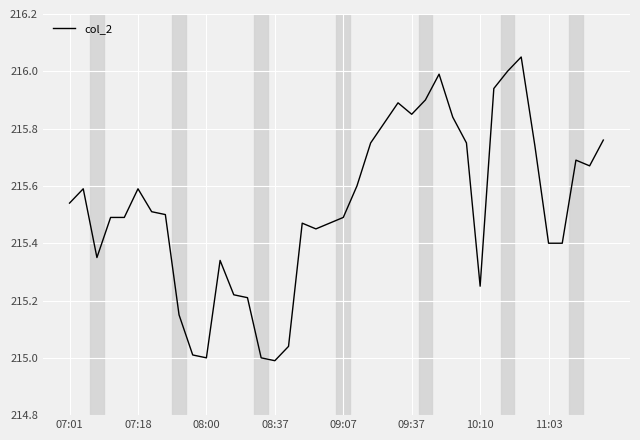

What is the difference between the maximum and minimum values?

1.1